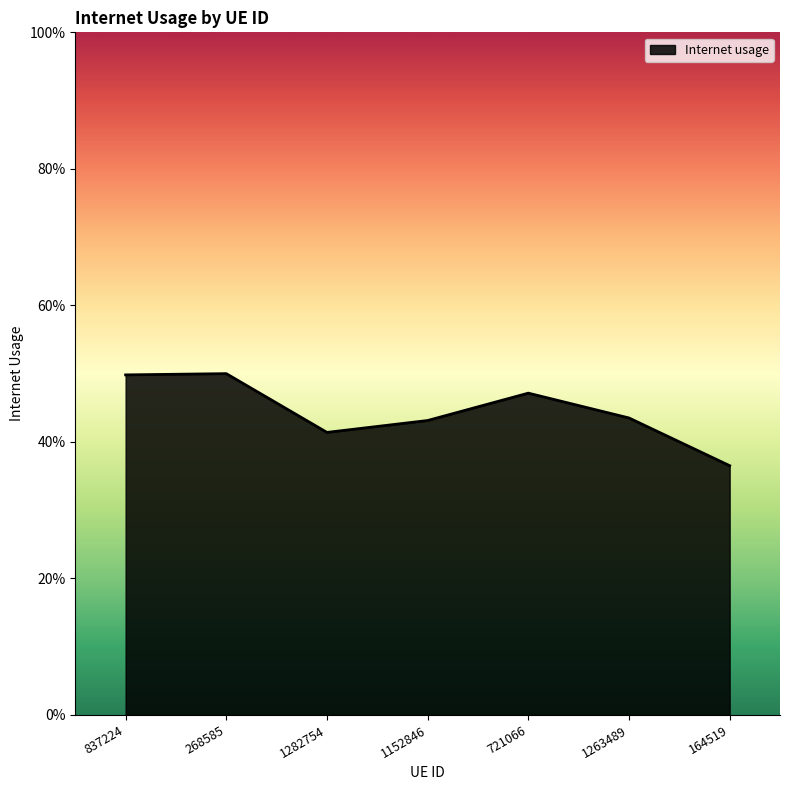

Does the chart display data point markers on the line(s)?

No